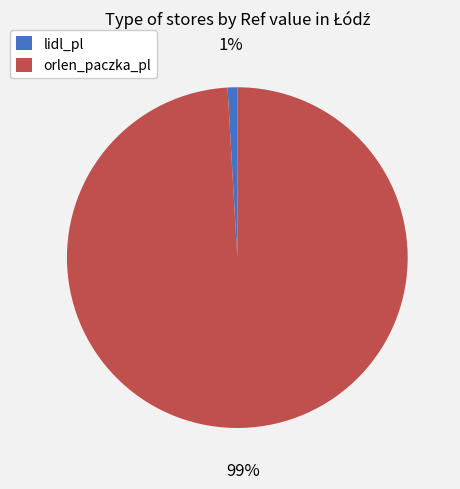

Combined, do orlen_paczka_pl and lidl_pl account for over 50%?

Yes